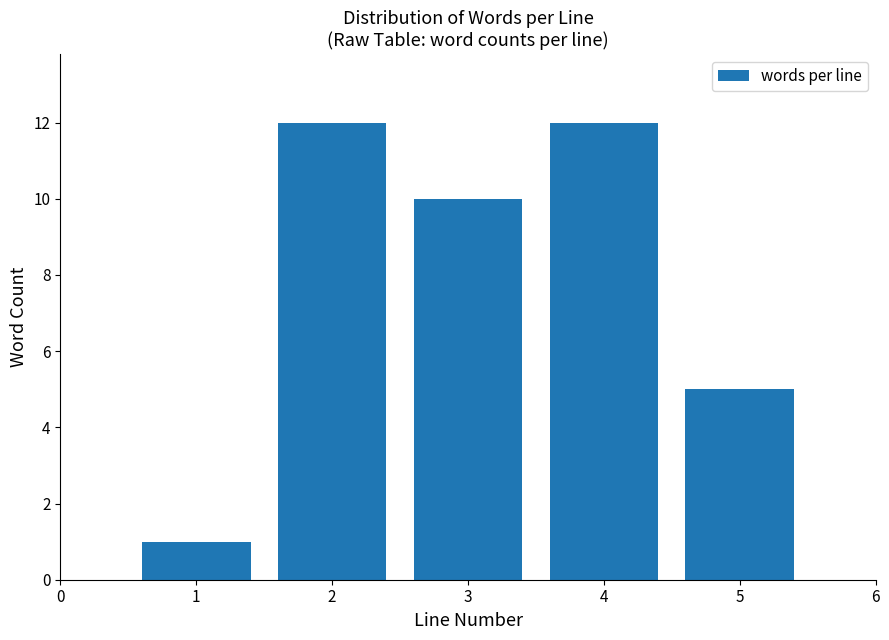

Reading left to right, transcribe all the data shown in this chart.

1=1	2=12	3=10	4=12	5=5